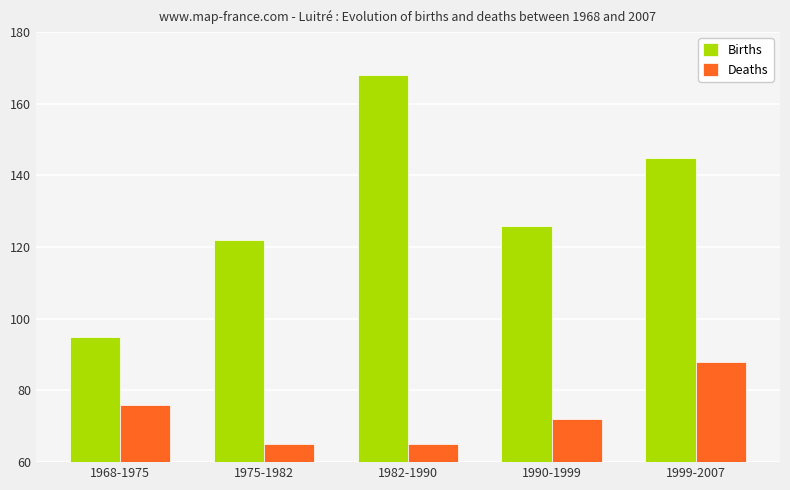

Reading left to right, extract all data points from this chart.

Births: 1968-1975=95	1975-1982=122	1982-1990=168	1990-1999=126	1999-2007=145
Deaths: 1968-1975=76	1975-1982=65	1982-1990=65	1990-1999=72	1999-2007=88